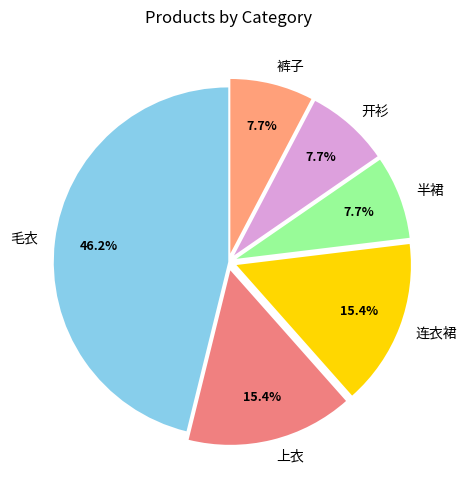

Count the number of slices in the pie.

6